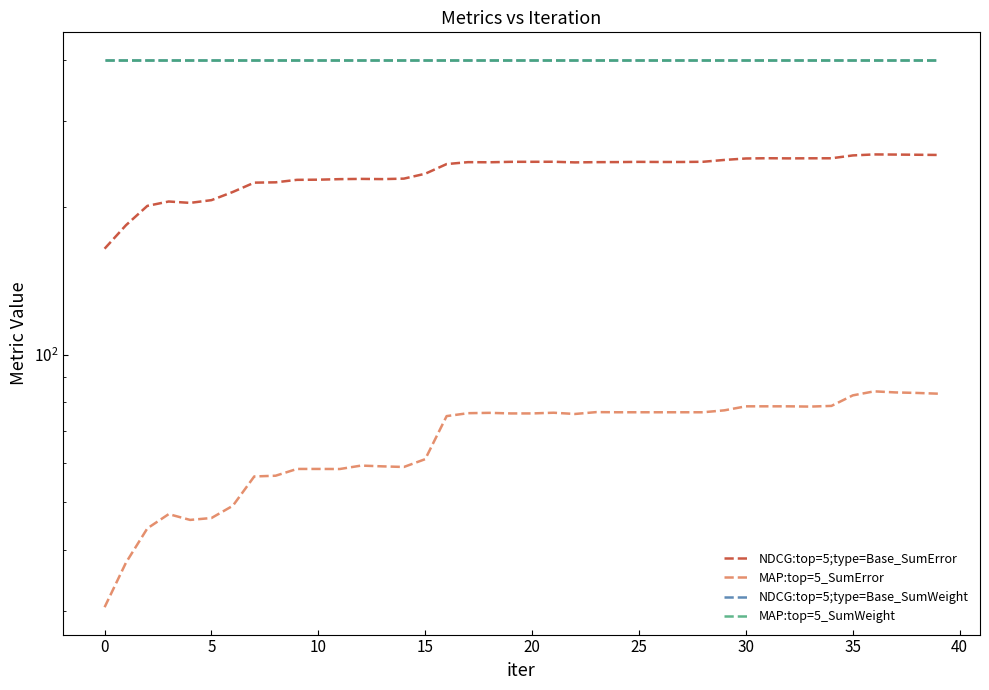

Reading left to right, what are all the values shown in this chart?

NDCG:top=5;type=Base_SumError: 164.6	183.8	201.2	205.4	204.1	206.7	214.9	224.5	224.8	227.4	227.6	228.2	228.4	228.2	228.7	234.1	244.9	247.2	247.0	247.5	247.6	247.6	246.9	247.2	247.2	247.5	247.3	247.3	247.6	249.8	251.4	251.7	251.6	251.7	251.7	255.1	256.3	256.1	255.9	255.6
MAP:top=5_SumError: 30.5	37.6	44.2	47.3	46.0	46.4	49.2	56.4	56.6	58.4	58.4	58.4	59.4	59.2	59.0	61.2	74.9	76.0	76.1	75.9	75.9	76.1	75.7	76.3	76.3	76.3	76.3	76.3	76.3	77.0	78.4	78.4	78.4	78.3	78.6	82.6	84.2	83.7	83.5	83.2
NDCG:top=5;type=Base_SumWeight: 400.0	400.0	400.0	400.0	400.0	400.0	400.0	400.0	400.0	400.0	400.0	400.0	400.0	400.0	400.0	400.0	400.0	400.0	400.0	400.0	400.0	400.0	400.0	400.0	400.0	400.0	400.0	400.0	400.0	400.0	400.0	400.0	400.0	400.0	400.0	400.0	400.0	400.0	400.0	400.0
MAP:top=5_SumWeight: 400.0	400.0	400.0	400.0	400.0	400.0	400.0	400.0	400.0	400.0	400.0	400.0	400.0	400.0	400.0	400.0	400.0	400.0	400.0	400.0	400.0	400.0	400.0	400.0	400.0	400.0	400.0	400.0	400.0	400.0	400.0	400.0	400.0	400.0	400.0	400.0	400.0	400.0	400.0	400.0